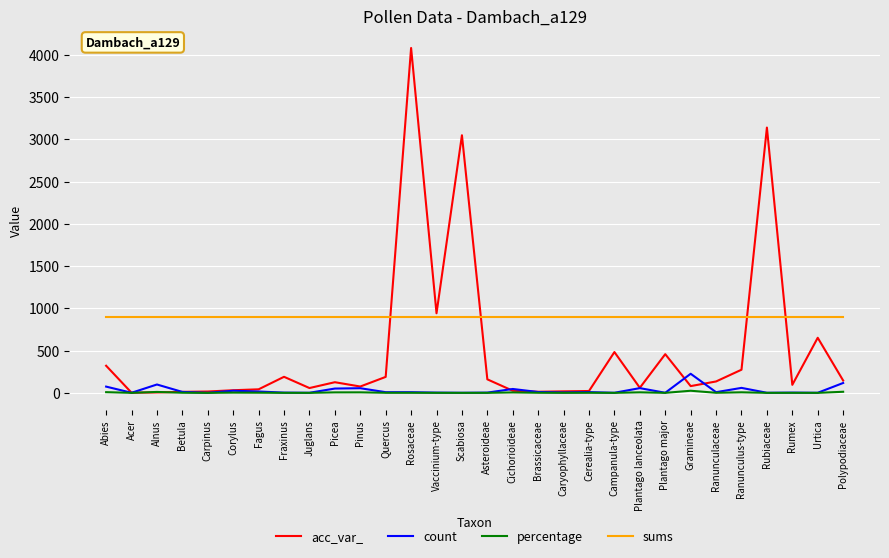

True or false: percentage has more than 1 interior local peaks.

True